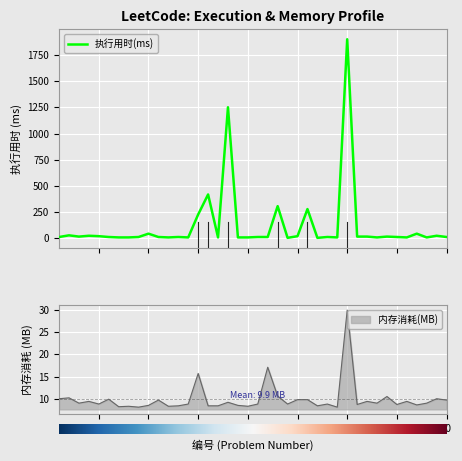

Reading right to left, what are all the values shown in this chart?

执行用时(ms): 40=8.0	39=20.0	38=4.0	37=40.0	36=4.0	35=8.0	34=12.0	33=4.0	32=12.0	31=12.0	30=1904.0	29=4.0	28=8.0	27=0.0	26=276.0	25=16.0	24=0.0	23=304.0	22=8.0	21=8.0	20=4.0	19=4.0	18=1252.0	17=4.0	16=416.0	15=224.0	14=4.0	13=8.0	12=4.0	11=8.0	10=40.0	9=8.0	8=4.0	7=4.0	6=8.0	5=16.0	4=20.0	3=12.0	2=24.0	1=8.0
内存消耗(MB): 40=9.7	39=10.0	38=9.0	37=8.6	36=9.4	35=8.7	34=10.5	33=9.0	32=9.4	31=8.7	30=30.0	29=8.1	28=8.8	27=8.4	26=9.8	25=9.8	24=8.8	23=10.6	22=17.1	21=8.8	20=8.3	19=8.5	18=9.2	17=8.4	16=8.4	15=15.7	14=8.8	13=8.4	12=8.3	11=9.7	10=8.5	9=8.1	8=8.3	7=8.2	6=9.9	5=8.8	4=9.4	3=9.0	2=10.2	1=10.0